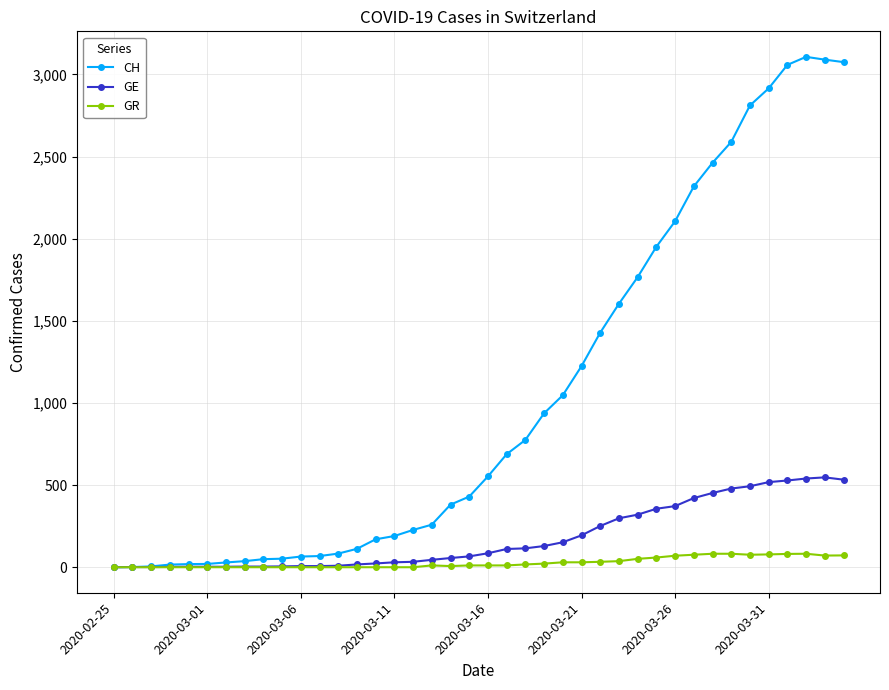

Rank the series by their average value, from lowest to highest.

GR, GE, CH